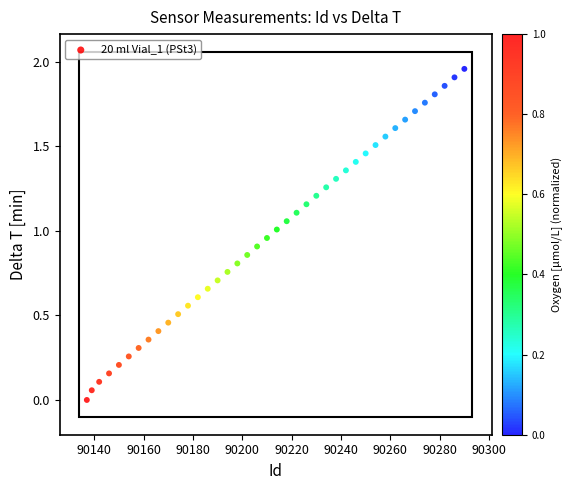

What is the range of X values (max minus min)?

153.0